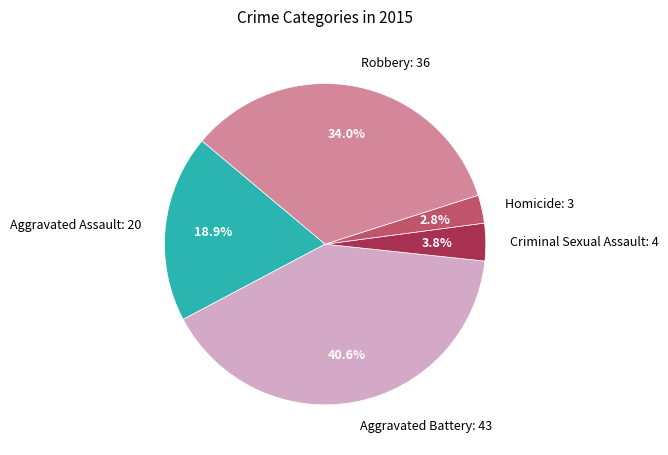

To the nearest percent, what portion does Homicide represent?

3%